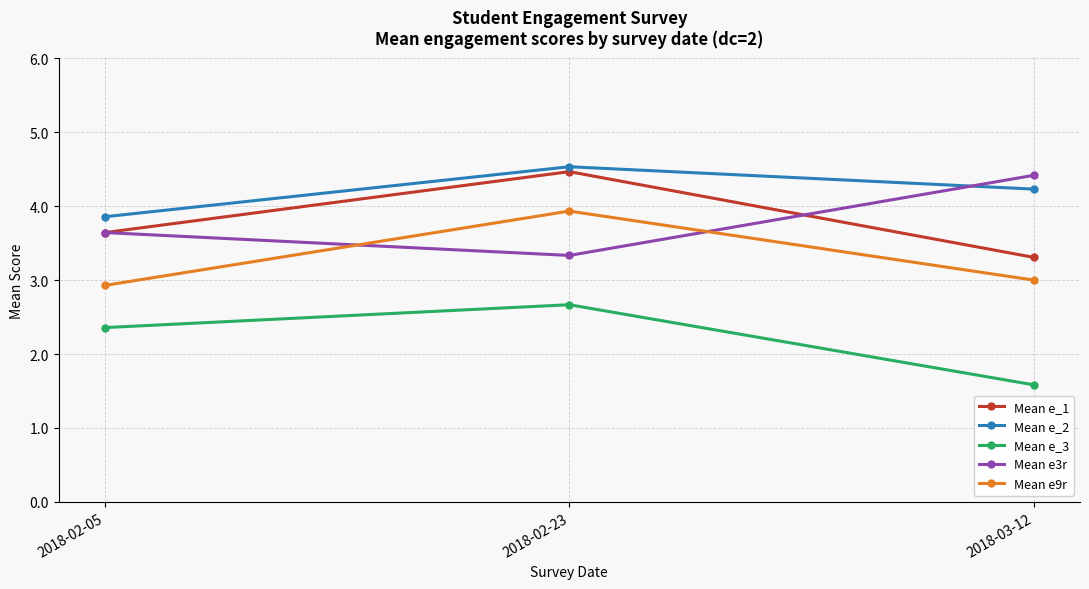

Is it true that Mean e_2 equals 4.5 at 2018-02-23?

True